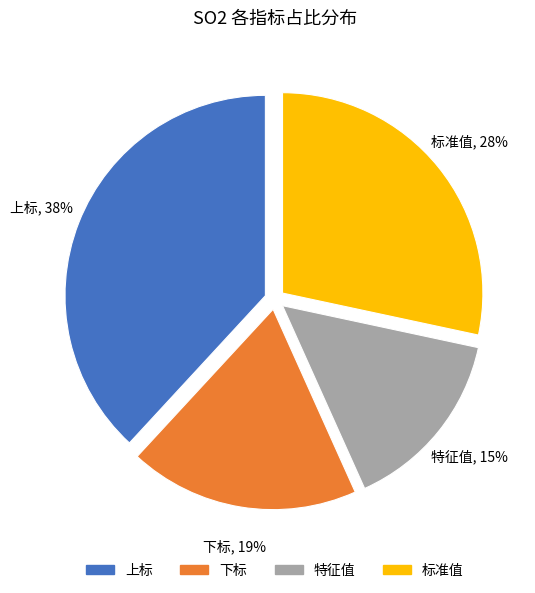

To the nearest percent, what portion does 特征值 represent?

15%